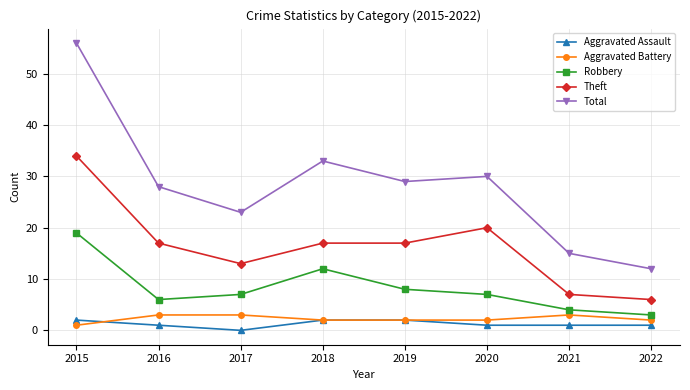

What is the maximum value for Aggravated Battery?

3